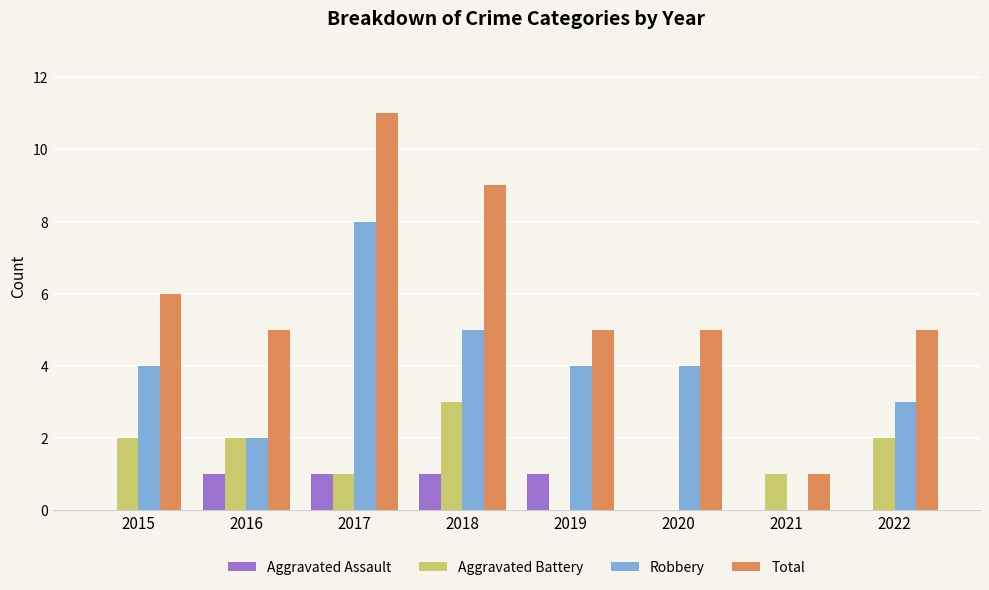

The Aggravated Battery series shows 3 at 2018. True or false?

True